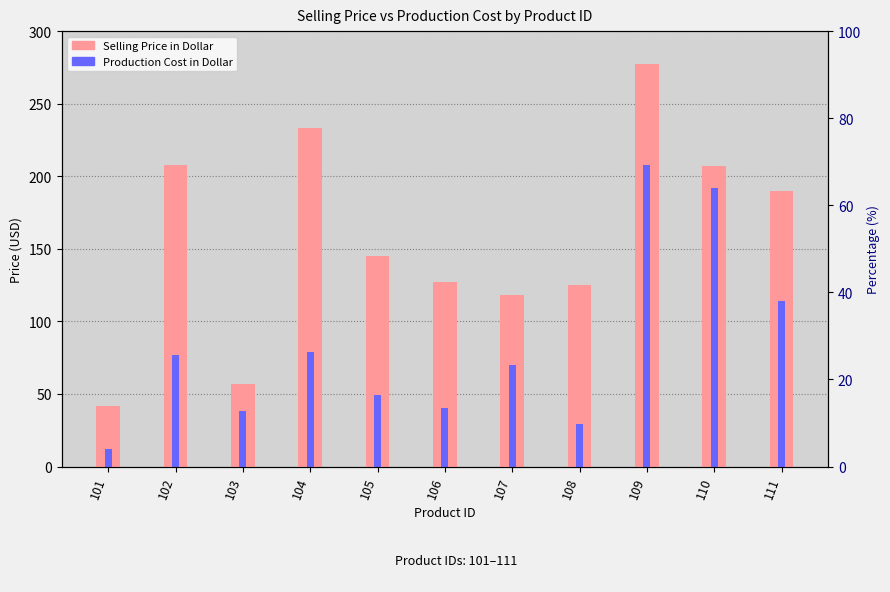

How many data points in Selling Price in Dollar are less than 145?

5